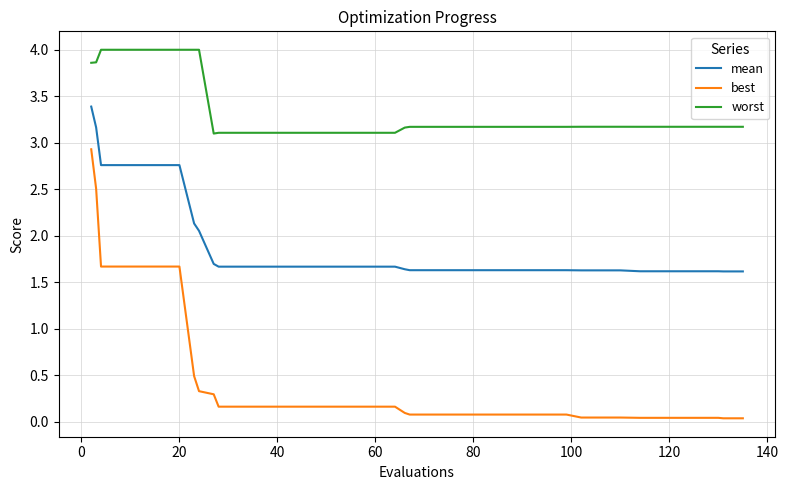

Rank the series by their maximum value, from lowest to highest.

best, mean, worst